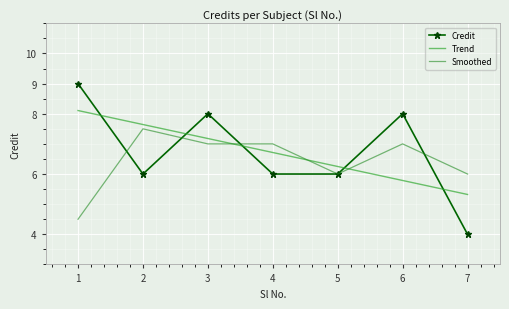

What is the difference between the maximum and minimum values in the Trend series?

2.8